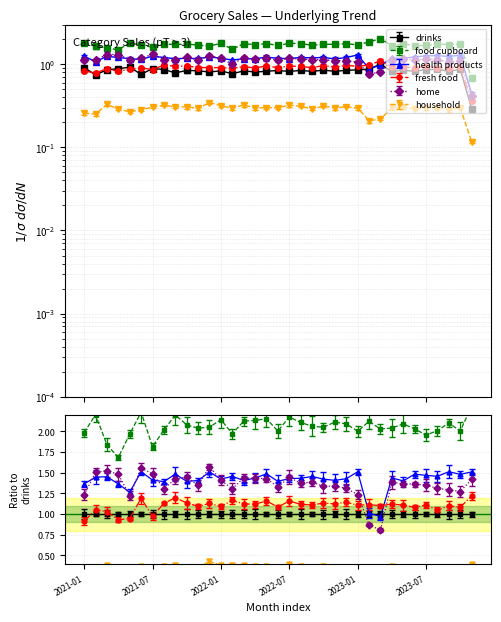

The fresh_food series shows 0.9 at 2021-06. True or false?

True